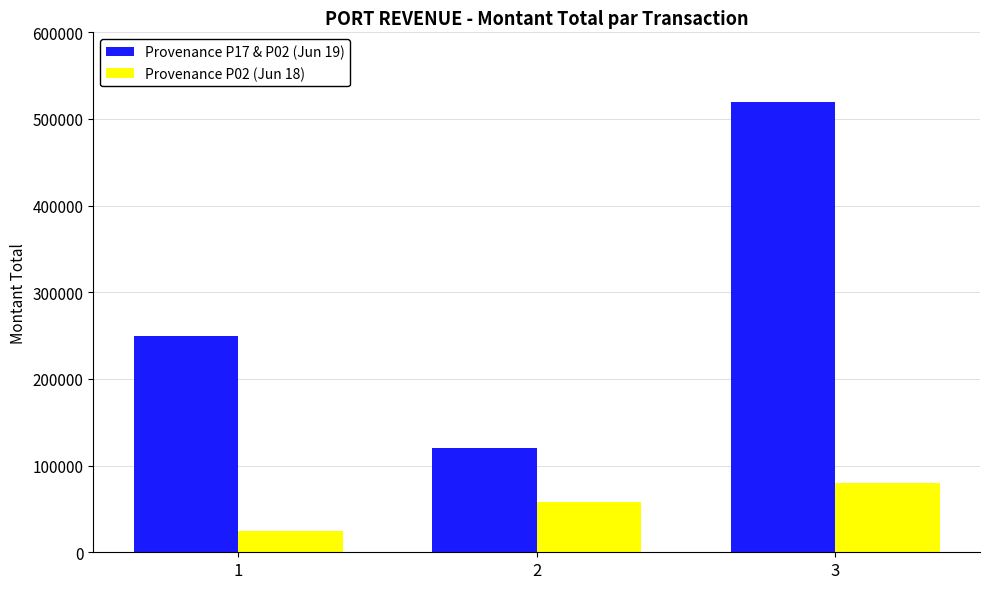

What is the value of the Provenance P17 & P02 (Jun 19) bar at the 3rd from the left?

520000